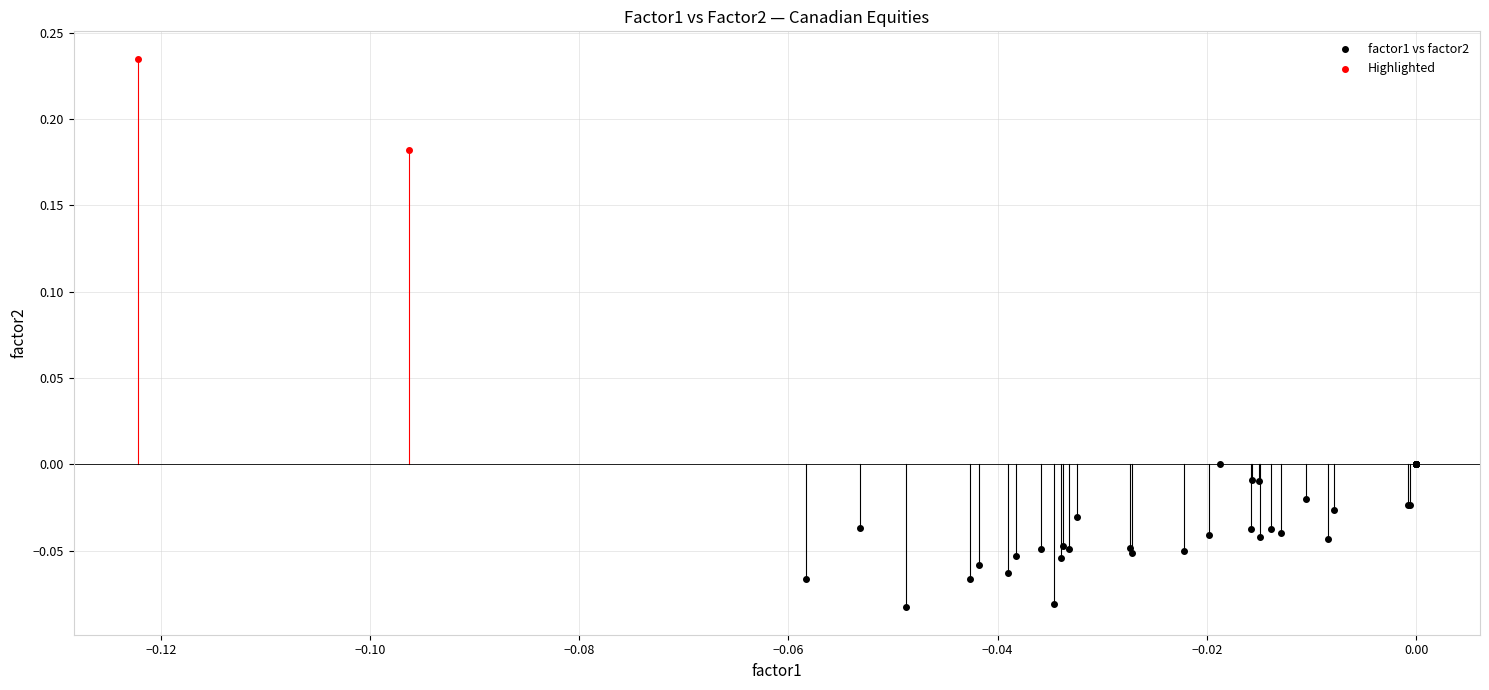

Which series reaches the maximum Y coordinate?

Highlighted